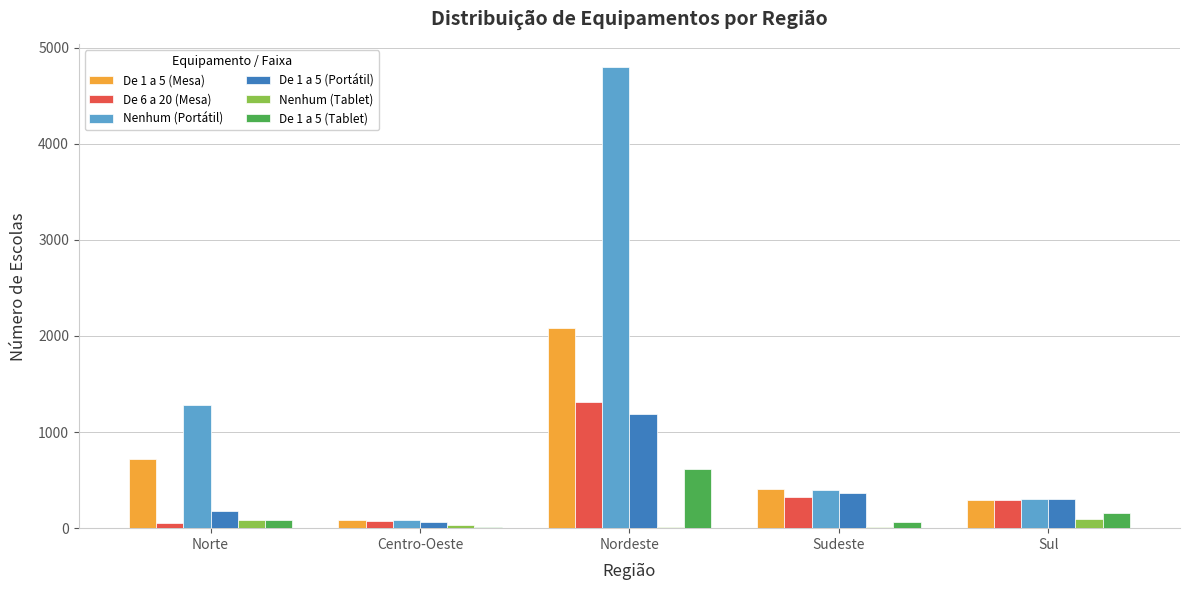

How many distinct data groups are displayed?

6